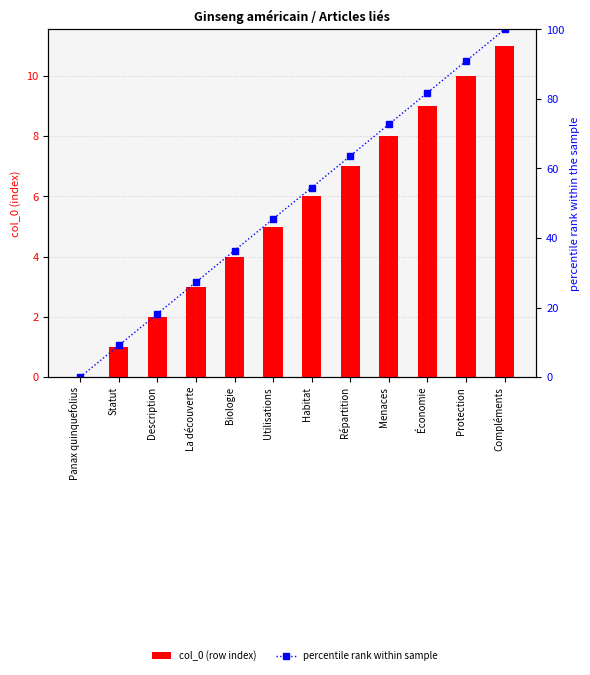

Which series has the largest range (max minus min)?

percentile rank within sample